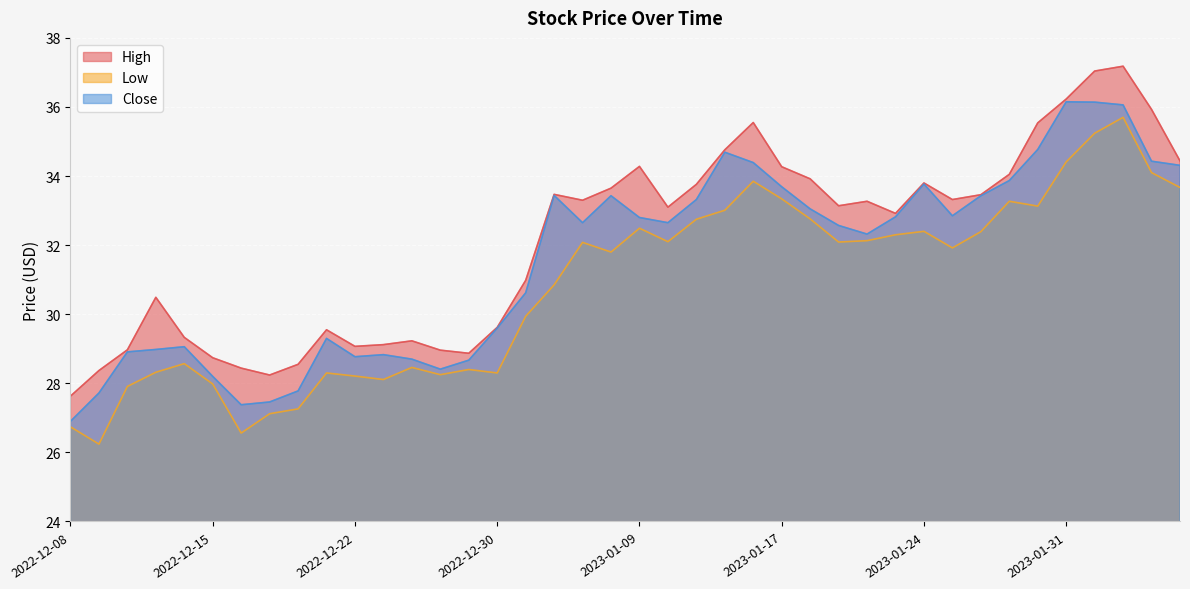

Reading right to left, extract all data points from this chart.

High: 34.4	35.9	37.2	37.0	36.2	35.5	34.0	33.5	33.3	33.8	32.9	33.3	33.1	33.9	34.3	35.5	34.8	33.8	33.1	34.3	33.6	33.3	33.5	31.0	29.6	28.9	29.0	29.2	29.1	29.1	29.6	28.6	28.2	28.4	28.7	29.3	30.5	29.0	28.4	27.6
Low: 33.7	34.1	35.7	35.2	34.4	33.1	33.3	32.4	31.9	32.4	32.3	32.1	32.1	32.8	33.3	33.9	33.0	32.8	32.1	32.5	31.8	32.1	30.9	29.9	28.3	28.4	28.2	28.5	28.1	28.2	28.3	27.3	27.1	26.6	28.0	28.6	28.3	27.9	26.2	26.7
Close: 34.3	34.4	36.1	36.1	36.1	34.8	33.9	33.4	32.9	33.8	32.8	32.3	32.6	33.0	33.7	34.4	34.7	33.3	32.6	32.8	33.4	32.6	33.4	30.6	29.6	28.7	28.4	28.7	28.8	28.8	29.3	27.8	27.5	27.4	28.2	29.1	29.0	28.9	27.7	26.9